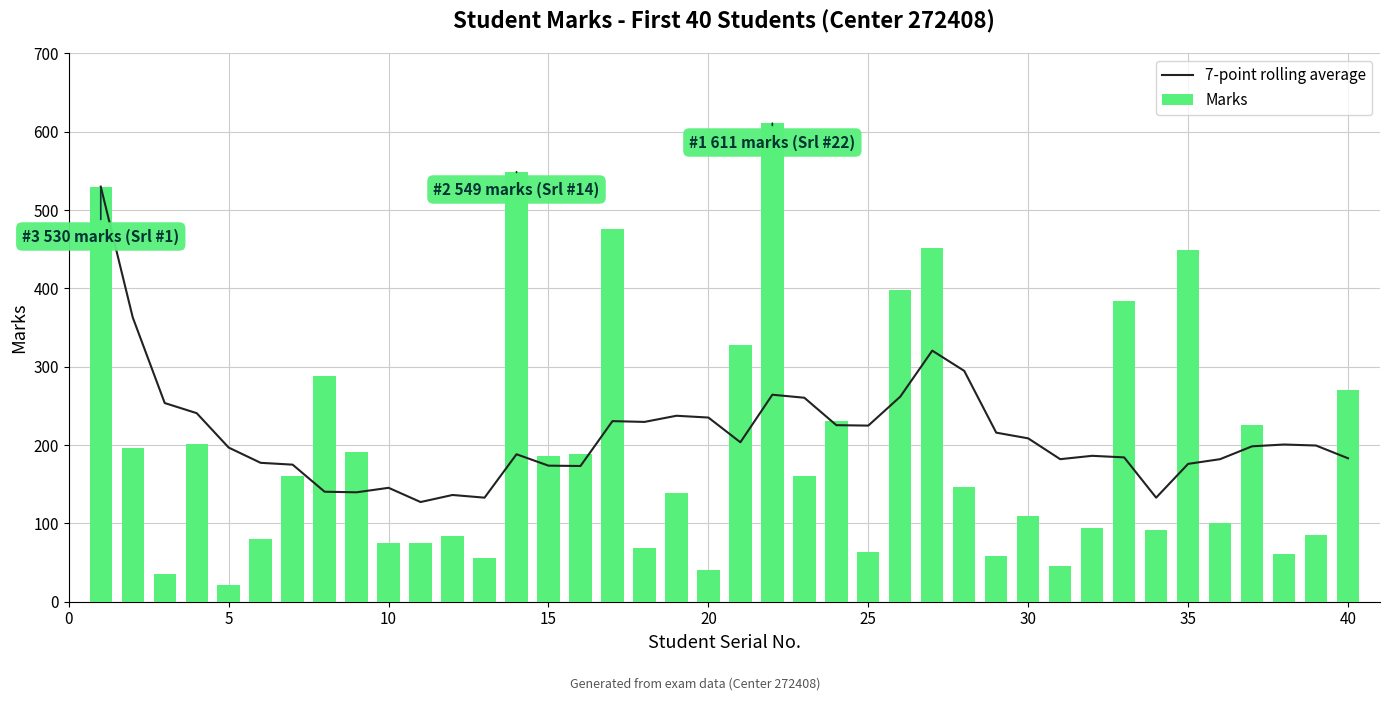

The Marks series shows 110 at 30. True or false?

True